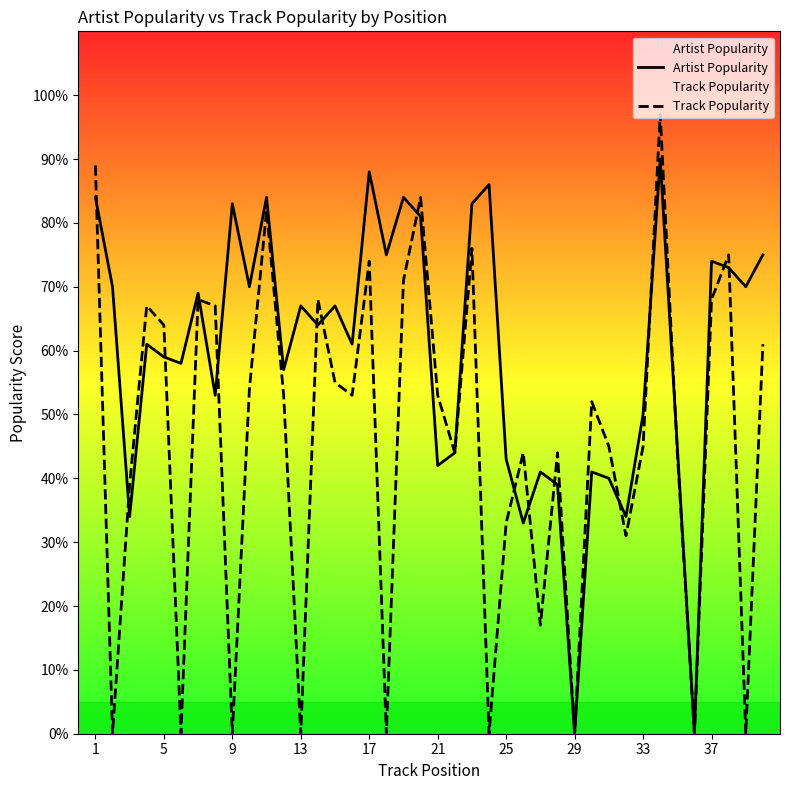

Is it true that Artist Popularity equals 43 at 25?

True